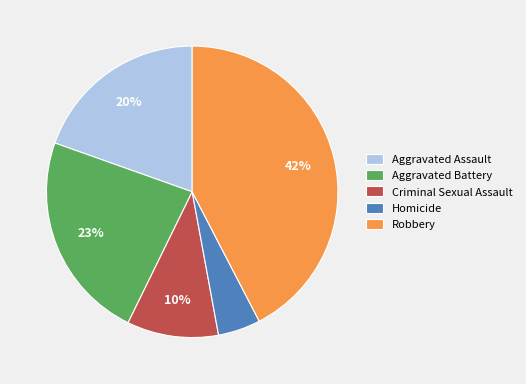

To the nearest percent, what is the difference between the Robbery and Aggravated Battery slice percentages?

19%